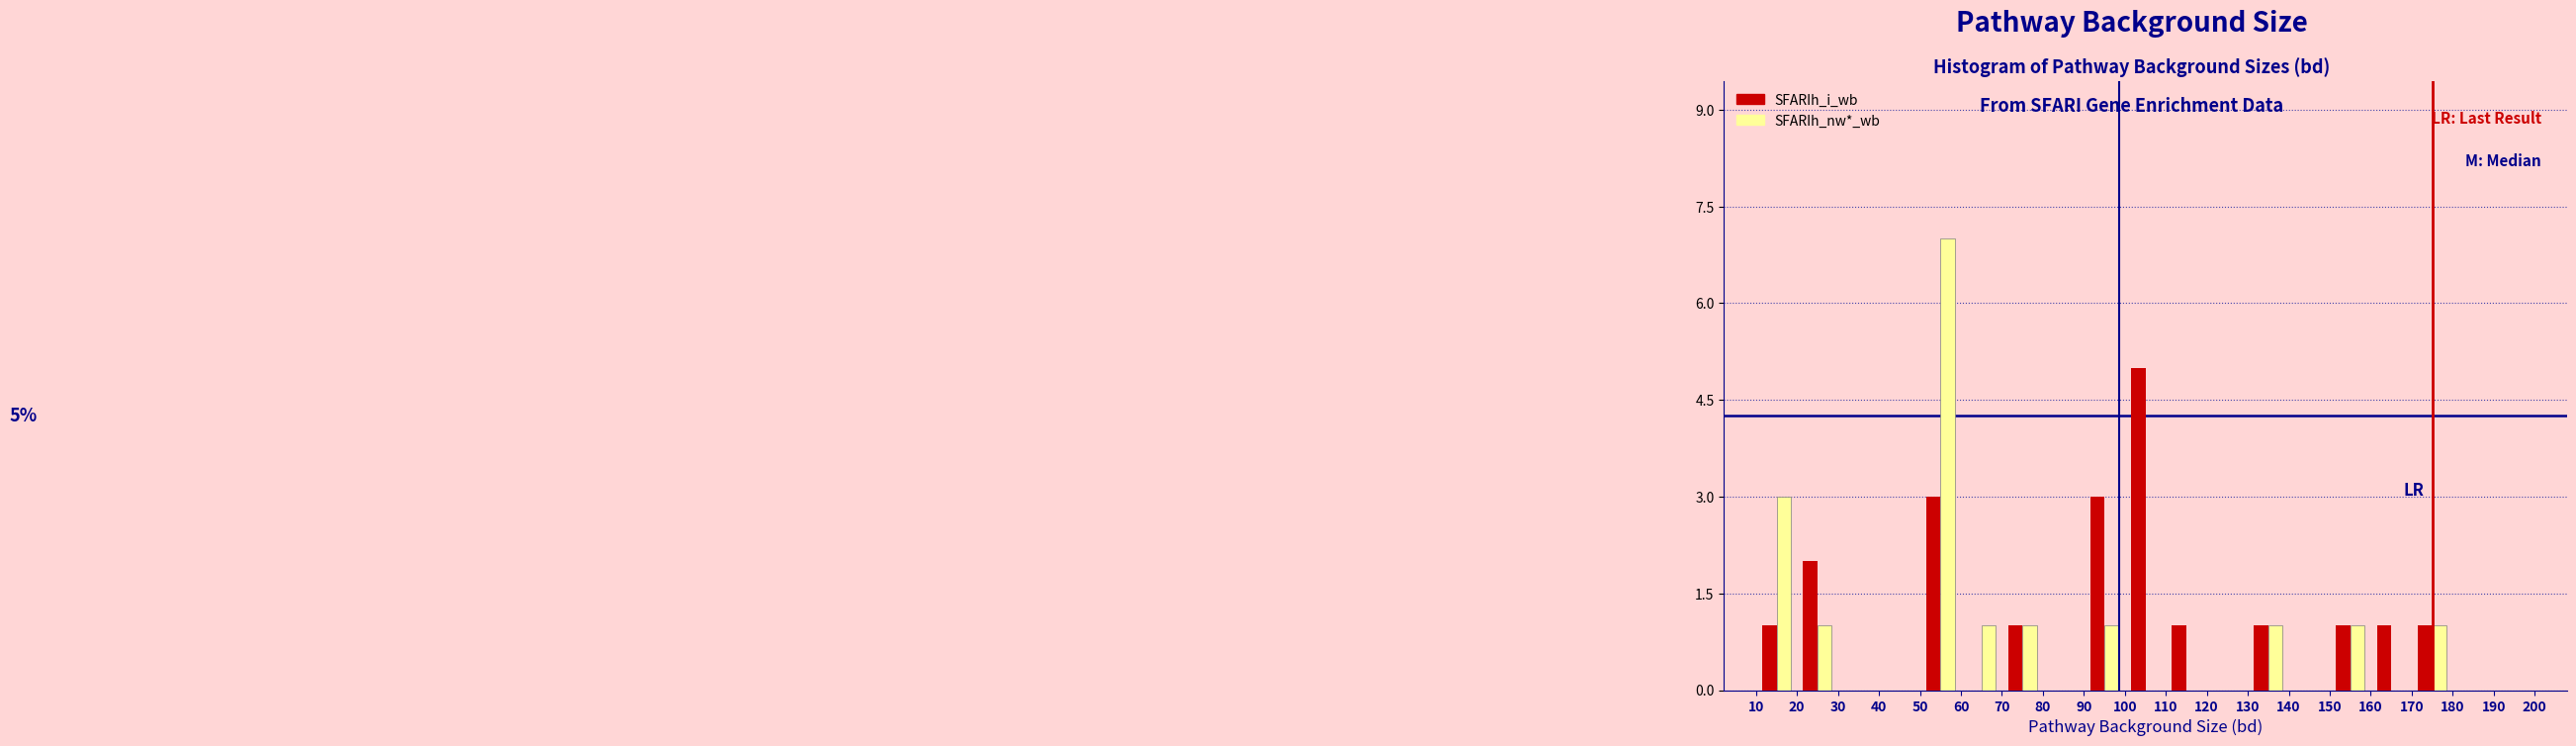

In the SFARIh_i_wb series, which range on the x-axis has the tallest bar?

100 to 110